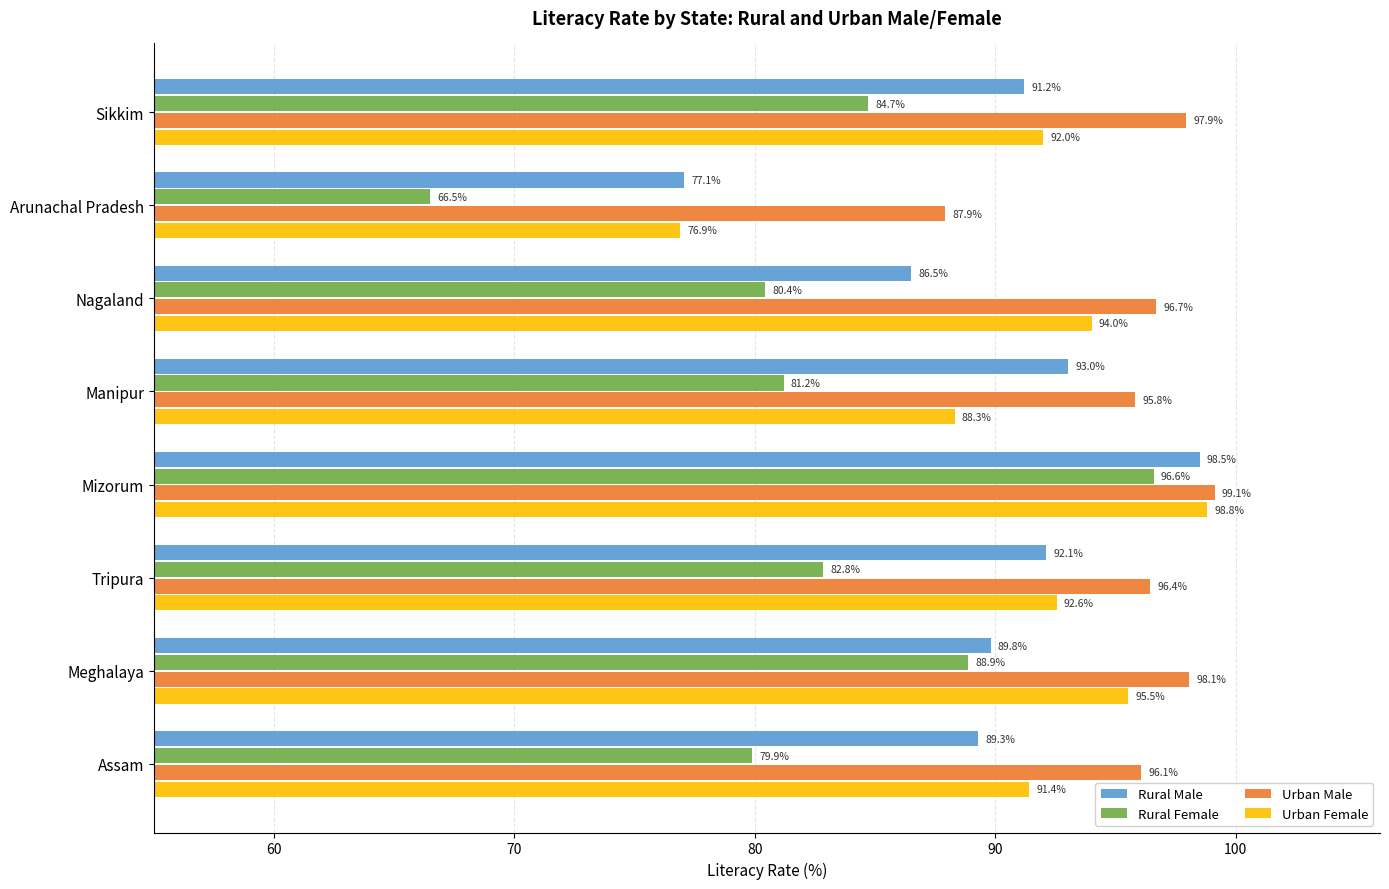

The value of Rural Male at Nagaland is 86.5. True or false?

True